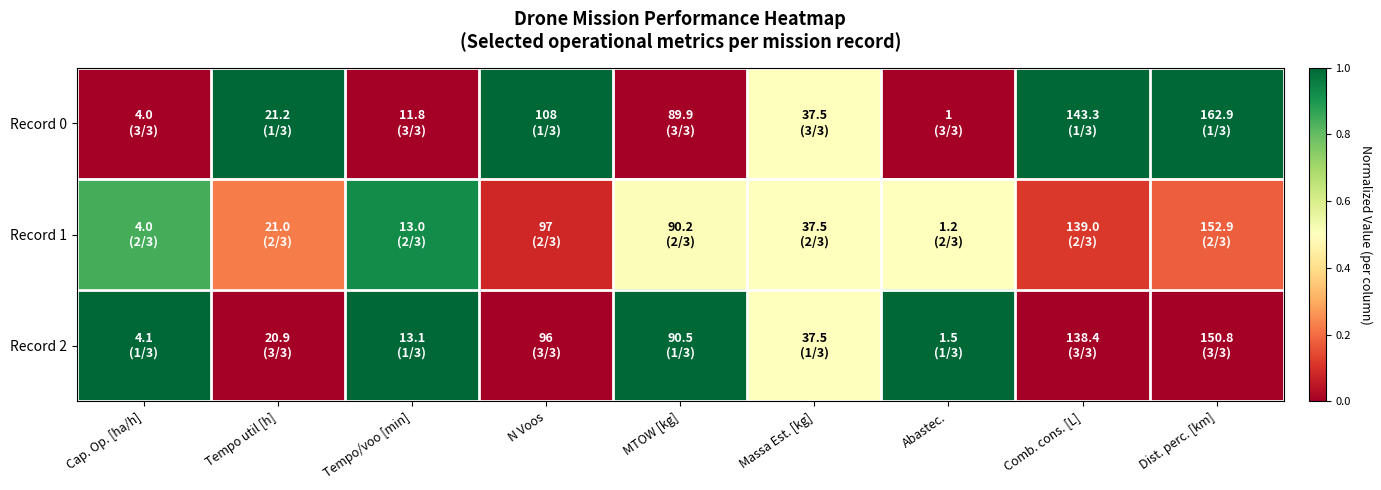

Reading left to right, what are all the values shown in this chart?

Record 0: Cap. Op. [ha/h]=0.0	Tempo util [h]=1.0	Tempo/voo [min]=0.0	N Voos=1.0	MTOW [kg]=0.0	Massa Est. [kg]=0.5	Abastec.=0.0	Comb. cons. [L]=1.0	Dist. perc. [km]=1.0
Record 1: Cap. Op. [ha/h]=0.8	Tempo util [h]=0.2	Tempo/voo [min]=0.9	N Voos=0.1	MTOW [kg]=0.5	Massa Est. [kg]=0.5	Abastec.=0.5	Comb. cons. [L]=0.1	Dist. perc. [km]=0.2
Record 2: Cap. Op. [ha/h]=1.0	Tempo util [h]=0.0	Tempo/voo [min]=1.0	N Voos=0.0	MTOW [kg]=1.0	Massa Est. [kg]=0.5	Abastec.=1.0	Comb. cons. [L]=0.0	Dist. perc. [km]=0.0